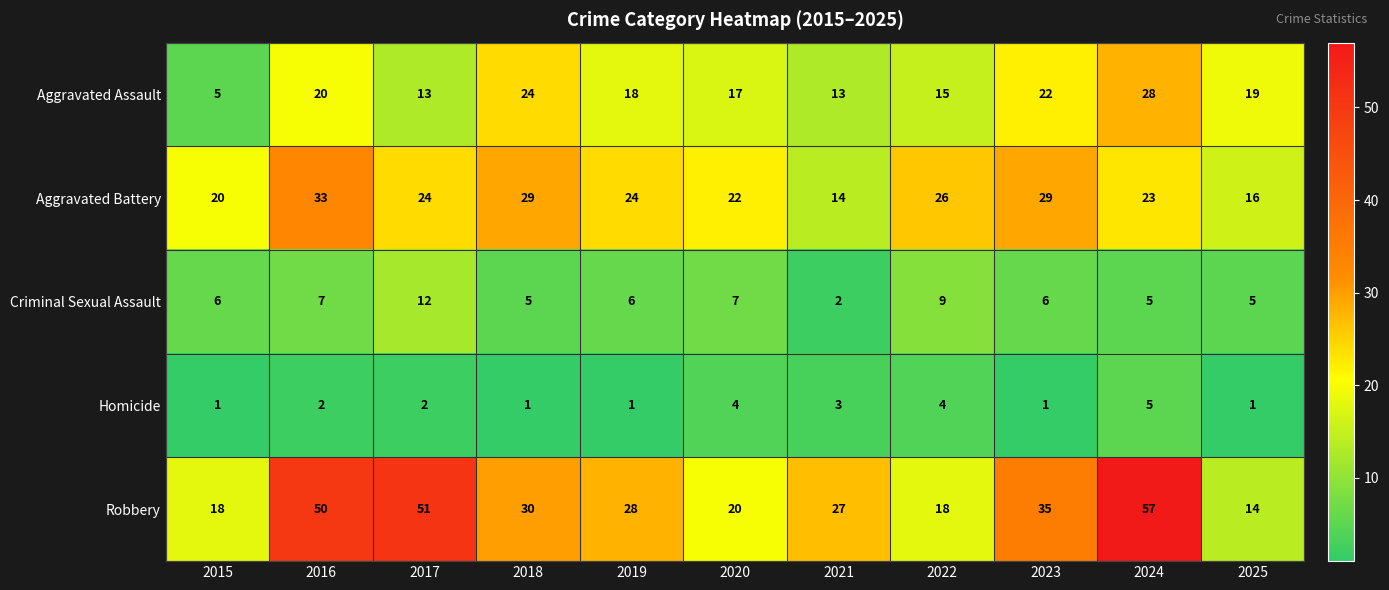

List the series in order of their peak value, lowest first.

Homicide, Criminal Sexual Assault, Aggravated Assault, Aggravated Battery, Robbery